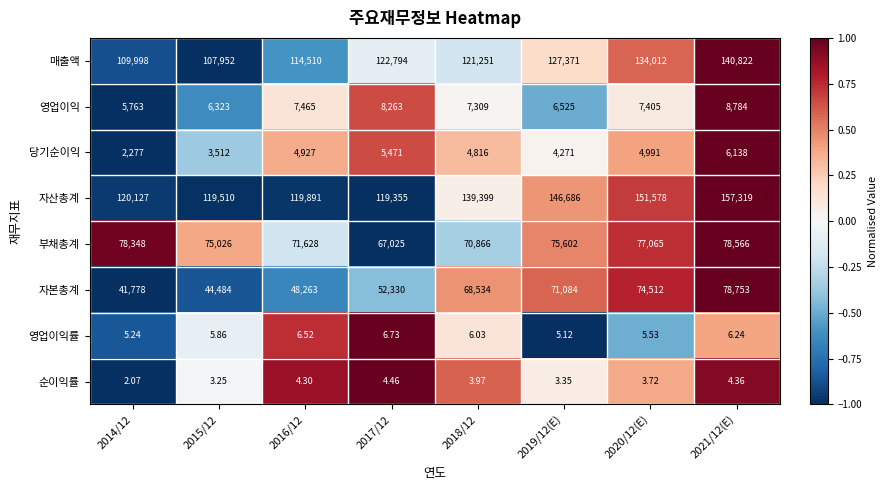

Rank the series by their maximum value, from highest to lowest.

자산총계, 매출액, 자본총계, 부채총계, 영업이익, 당기순이익, 영업이익률, 순이익률